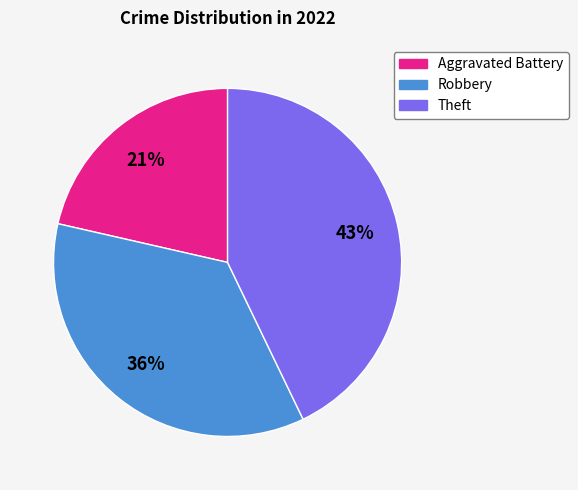

Which has a higher value, Aggravated Battery or Robbery?

Robbery